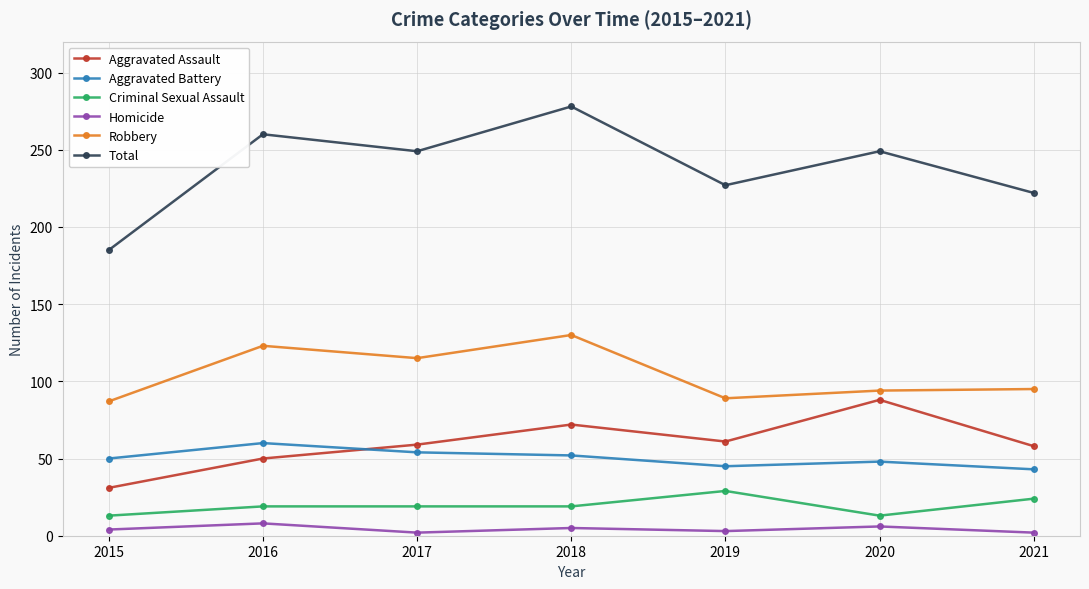

Count the number of categories in the chart.

7